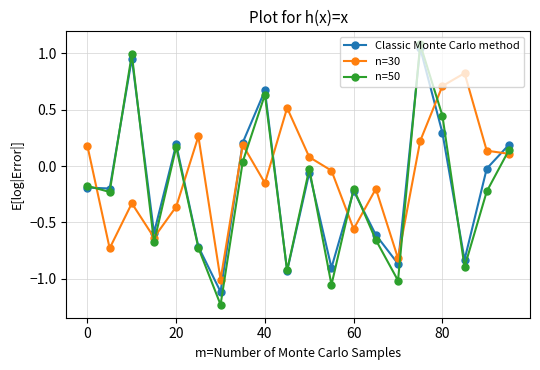

What is the difference between the maximum and minimum values in the n=50 series?

2.3